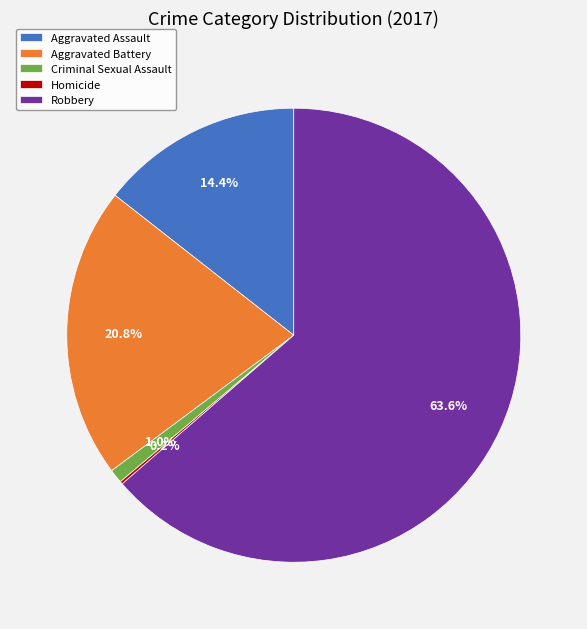

Which category has the biggest portion of the pie?

Robbery